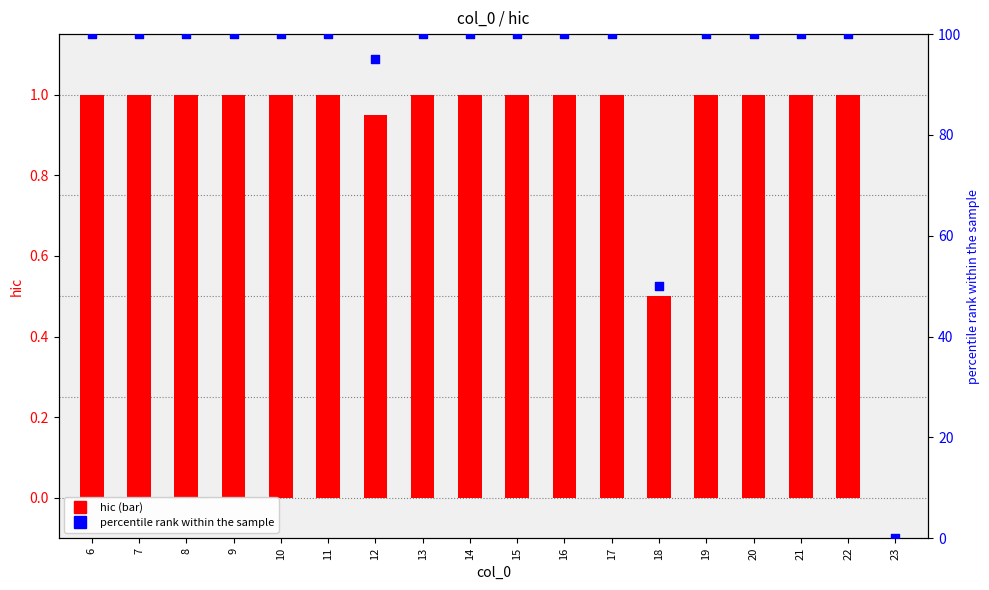

At how many categories does at least one series exceed 12?

17